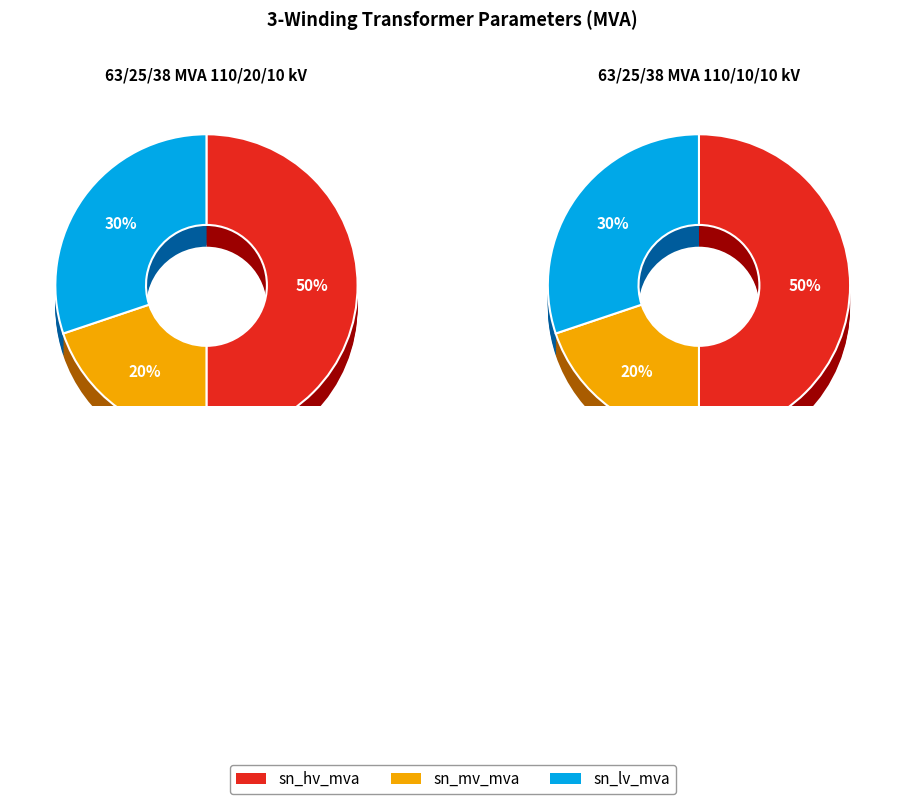

What percentage is the sn_lv_mva slice, to the nearest percent?

30%